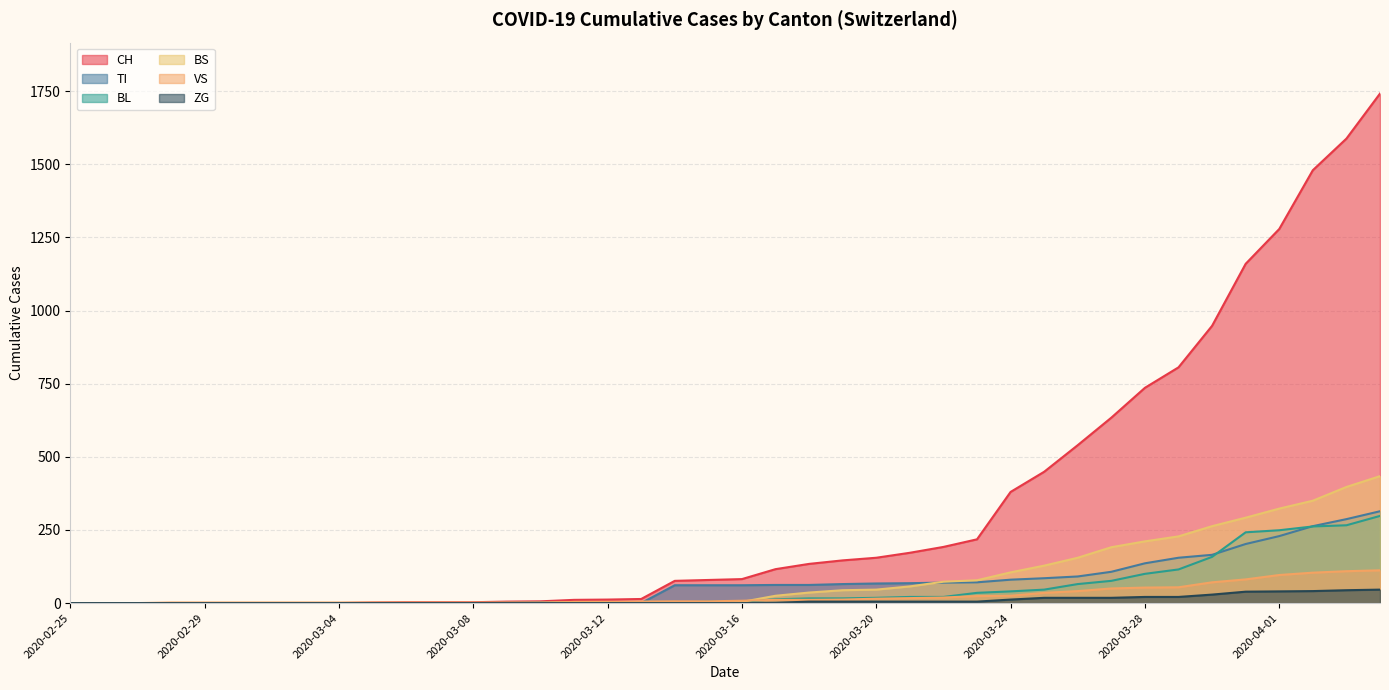

List the series in order of their peak value, highest first.

CH, BS, TI, BL, VS, ZG